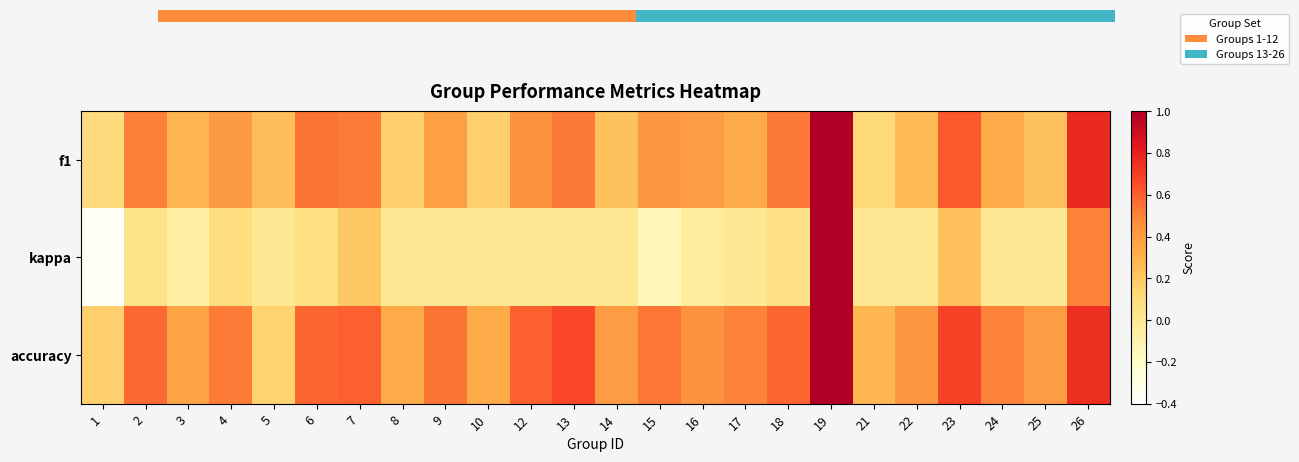

Is the value of accuracy at 24 greater than the value of f1 at 5?

Yes